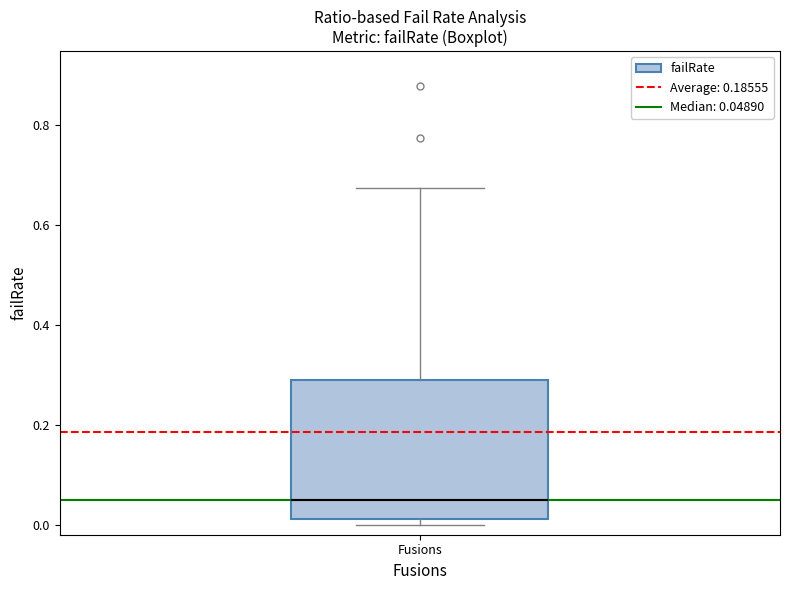

Transcribe this box plot: give where the median line is, the range the box spans, and where the two whiskers end, as read against the y-axis. The values are not printed on the chart, so give them approximately, as read against the axis.

median 0.04, box 0.02 to 0.28, whiskers 0.00 to 0.68